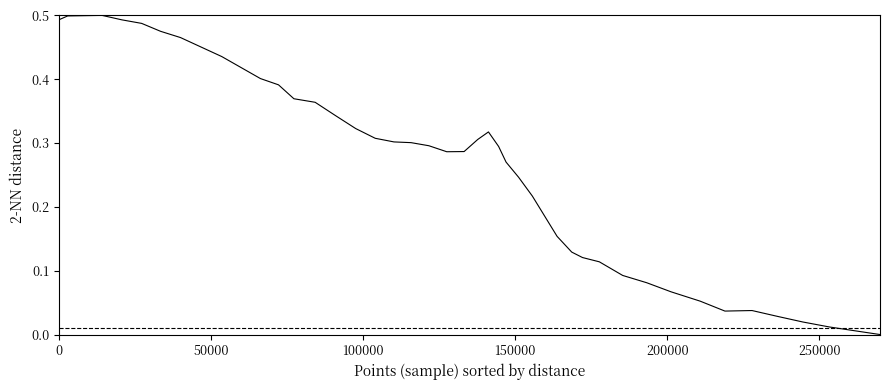

Reading left to right, what are all the values shown in this chart?

0.5	0.5	0.5	0.5	0.5	0.5	0.5	0.4	0.4	0.4	0.4	0.4	0.3	0.3	0.3	0.3	0.3	0.3	0.3	0.3	0.3	0.3	0.3	0.3	0.2	0.2	0.2	0.1	0.1	0.1	0.1	0.1	0.1	0.1	0.0	0.0	0.0	0.0	0.0	0.0